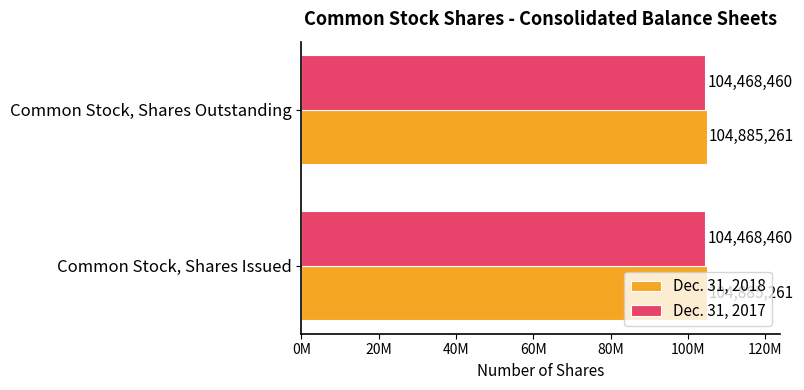

At Common Stock, Shares Issued, list the series in order from smallest to largest.

Dec. 31, 2017, Dec. 31, 2018